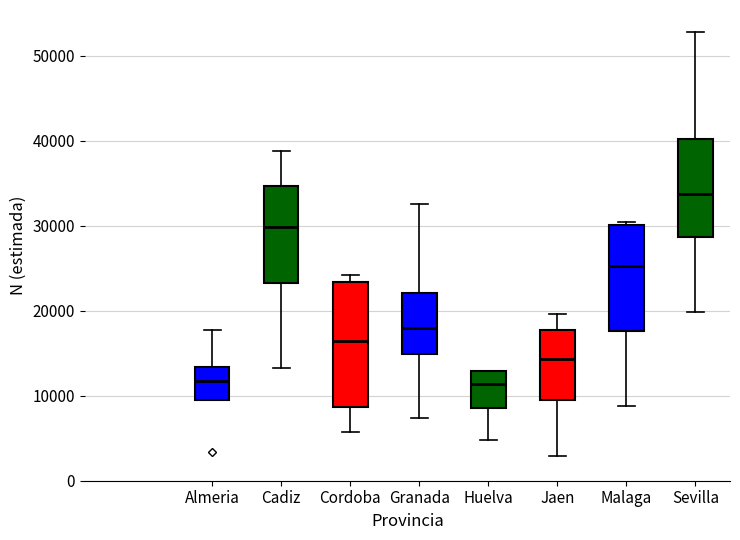

Reading left to right, read every box against the y-axis: the position of its median line, the range the box covers, and the ends of its whiskers. The values are not printed on the chart, so give them approximately, as read against the axis.

Almeria: median 12000, box 9000 to 13000, whiskers 9000 to 18000
Cadiz: median 30000, box 23000 to 35000, whiskers 13000 to 39000
Cordoba: median 16000, box 9000 to 23000, whiskers 6000 to 24000
Granada: median 18000, box 15000 to 22000, whiskers 7000 to 33000
Huelva: median 11000, box 9000 to 13000, whiskers 5000 to 13000
Jaen: median 14000, box 9000 to 18000, whiskers 3000 to 20000
Malaga: median 25000, box 18000 to 30000, whiskers 9000 to 30000 (just above the box's upper edge)
Sevilla: median 34000, box 29000 to 40000, whiskers 20000 to 53000